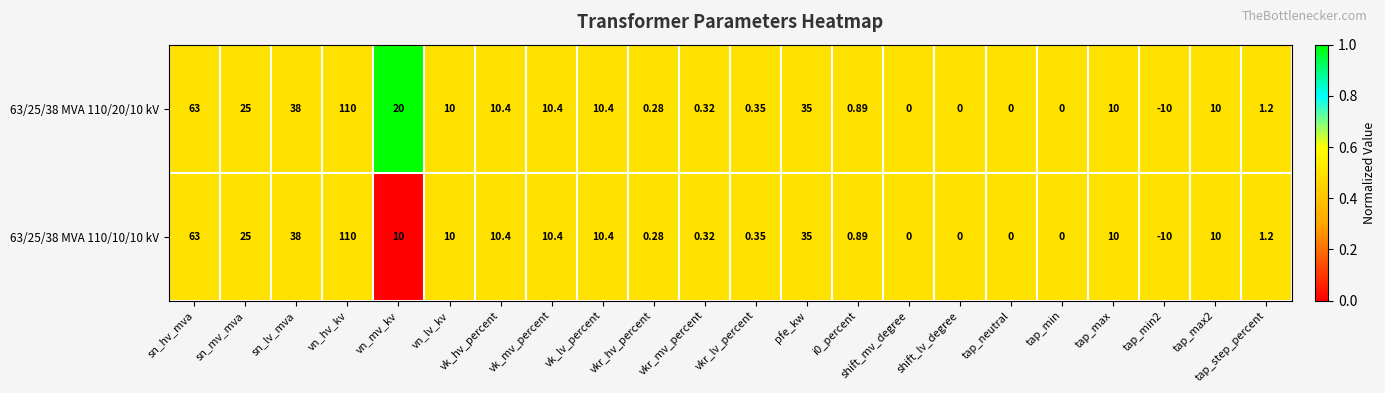

At which category is the sum across all series the highest?

vn_hv_kv